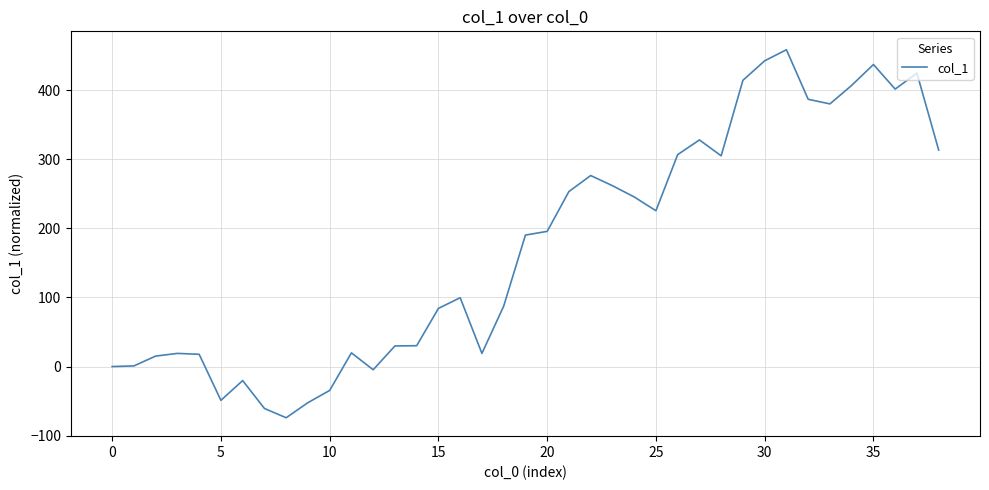

What is the smallest value displayed?

-74.2